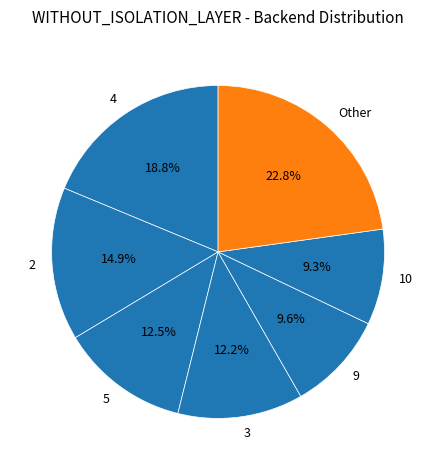

Combined, what portion of the pie is 5 and Other?

35.3%